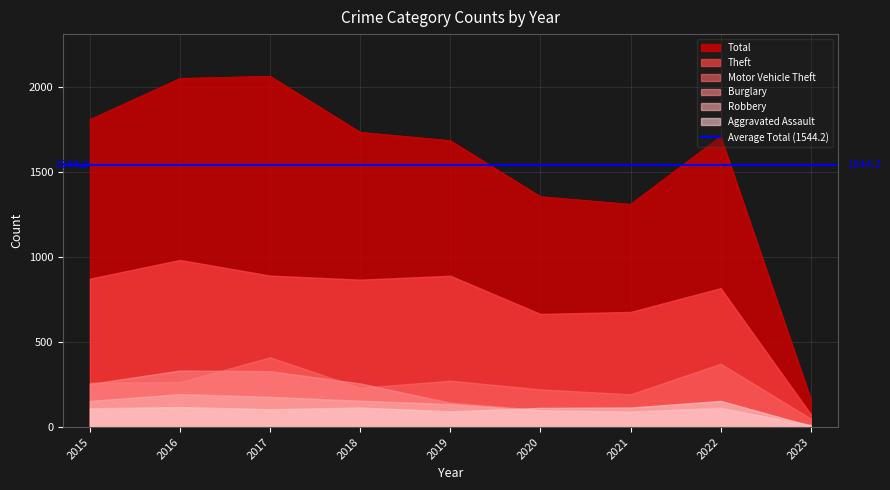

What is the sum of all Aggravated Assault values?

930